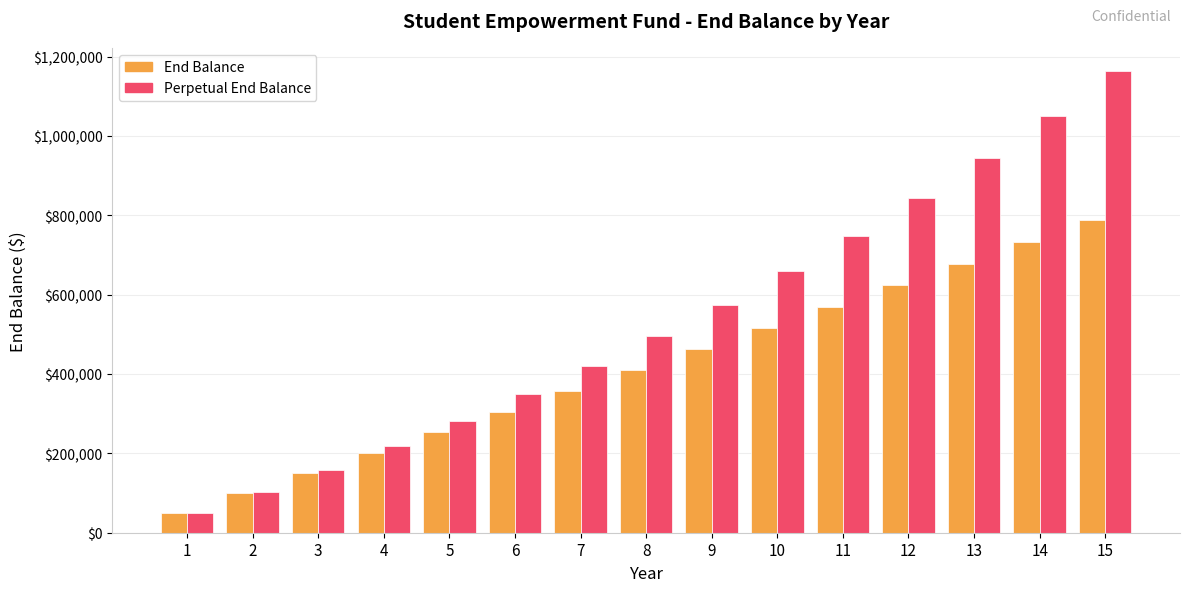

What is the approximate value of Perpetual End Balance at 3?

159180.0